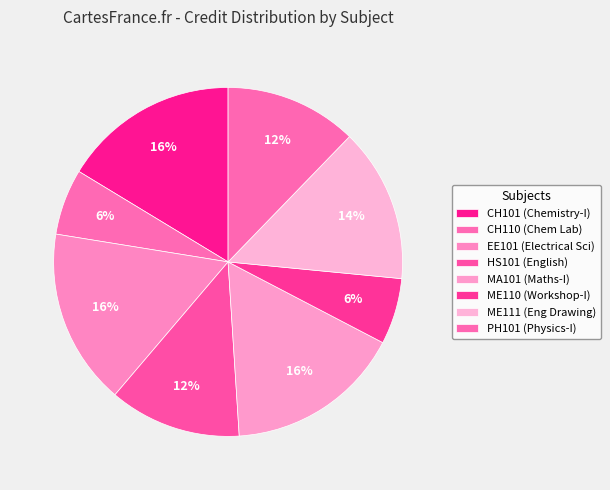

Which slice is the largest?

CH101